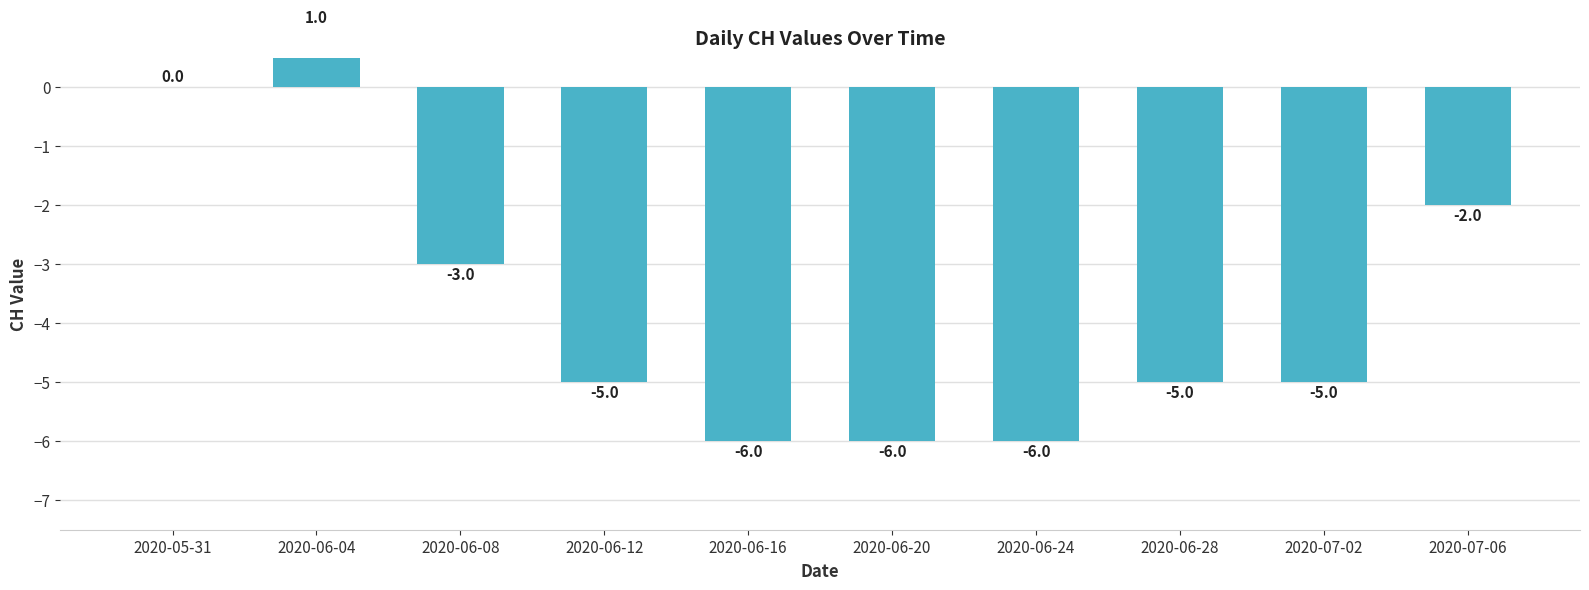

Which category has the lowest value across all series?

2020-06-16